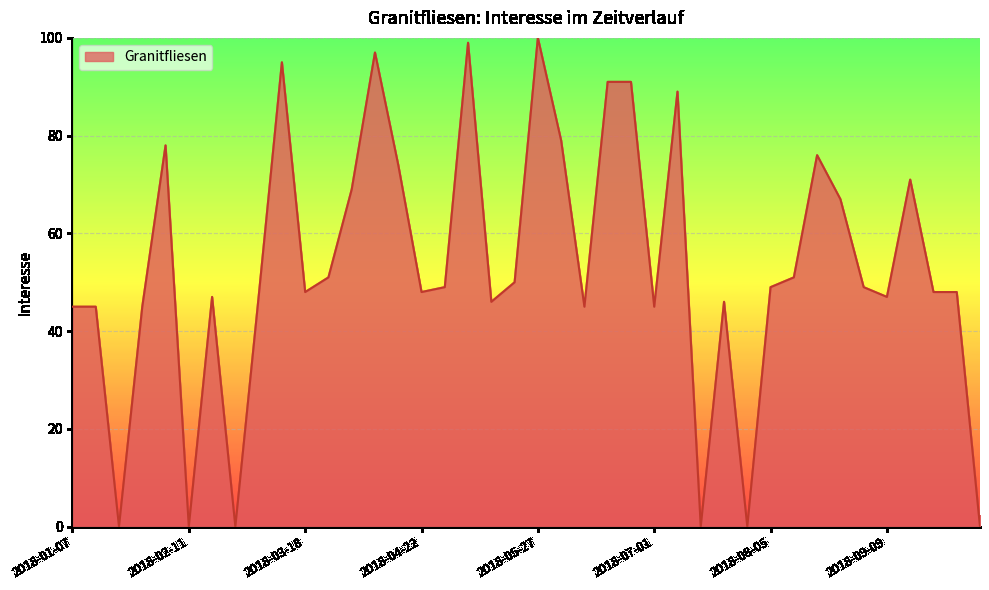

What is the difference between the maximum and minimum values?

100